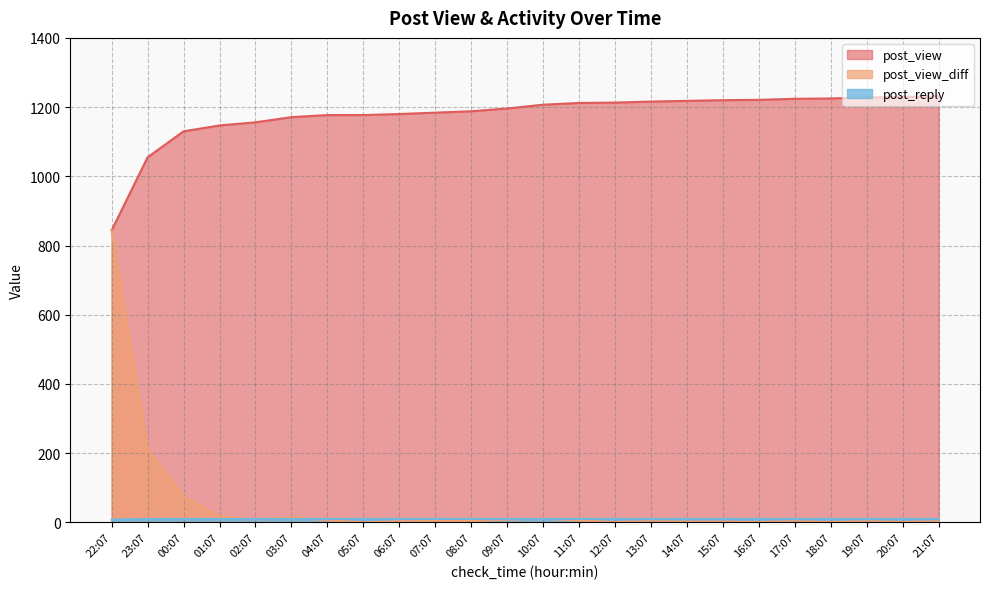

How many series are shown in this chart?

3